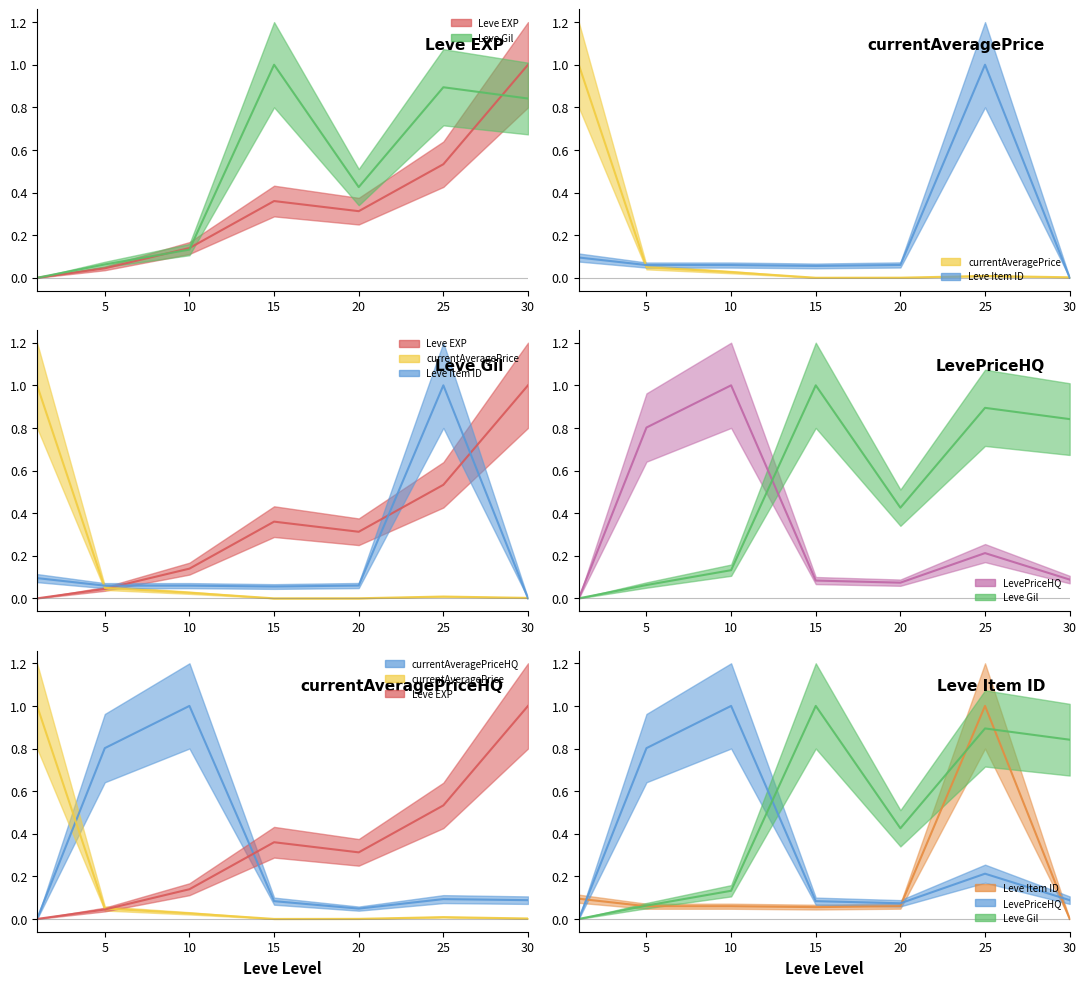

List the labels in order of Leve Gil value, largest first.

15, 25, 30, 20, 10, 5, 1